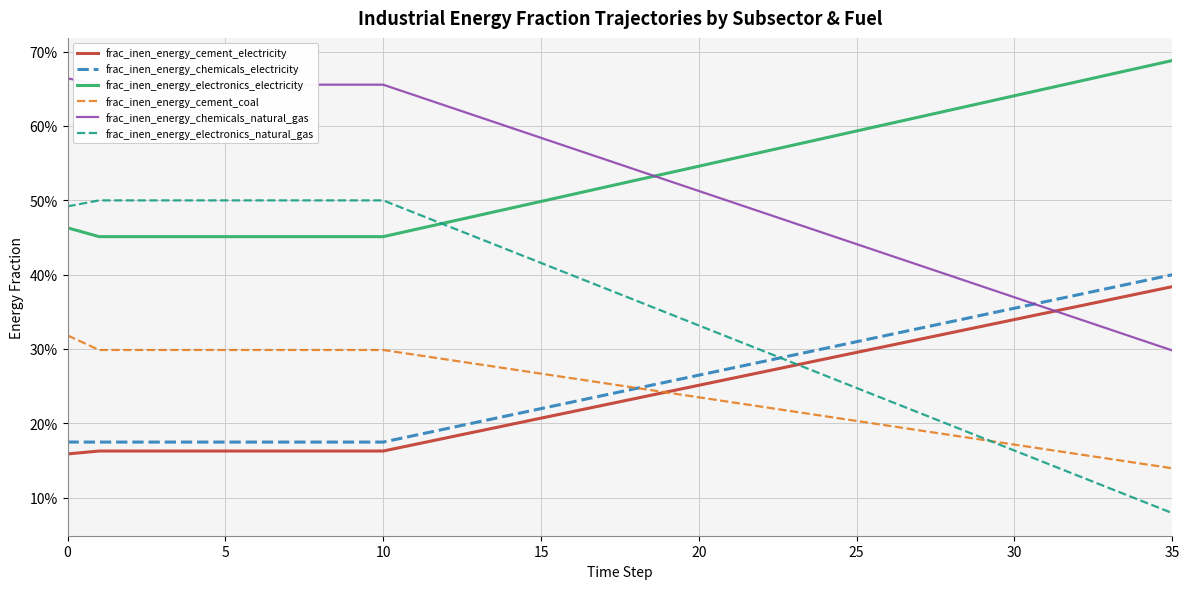

Is this an area chart (filled region under the line)?

No